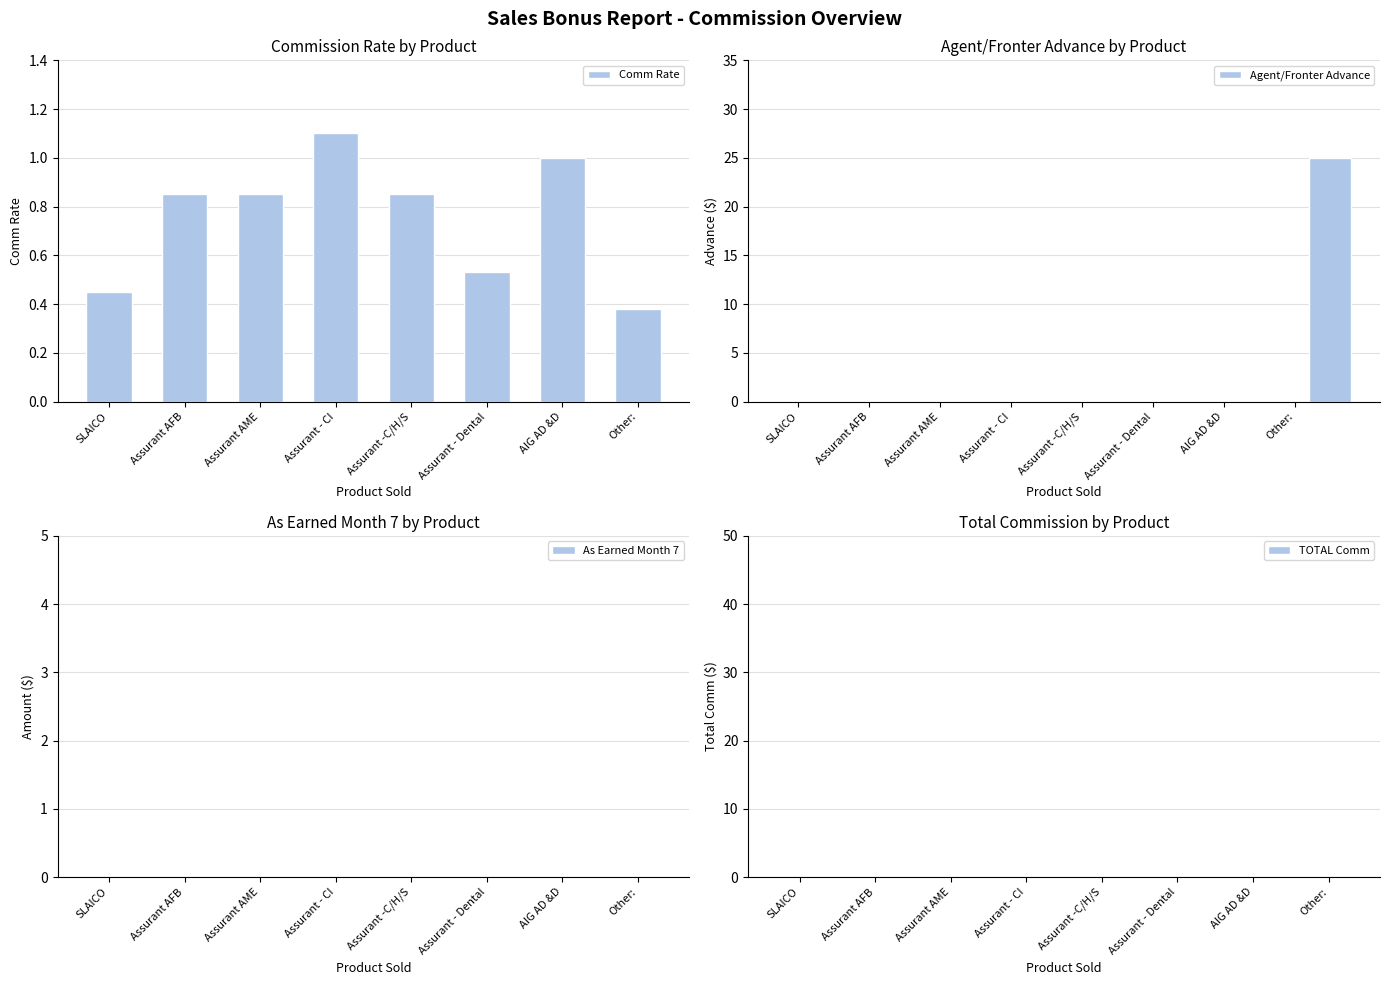

Count the number of data series in this chart.

4